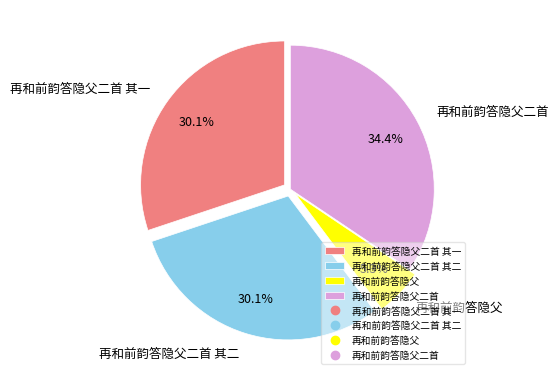

Which category has the smallest portion of the pie?

再和前韵答隐父